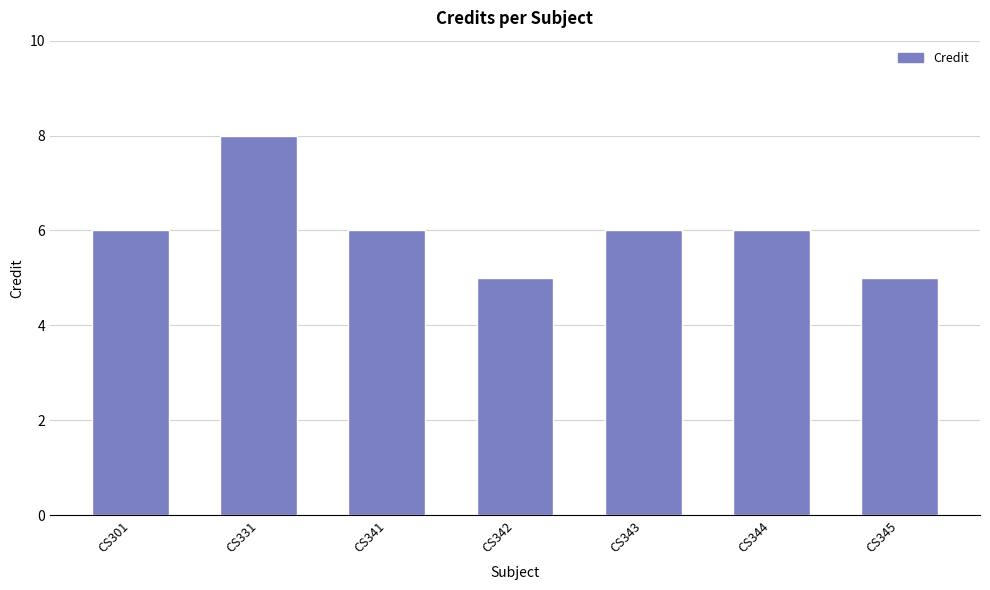

Is it true that the value at CS345 is 5?

True